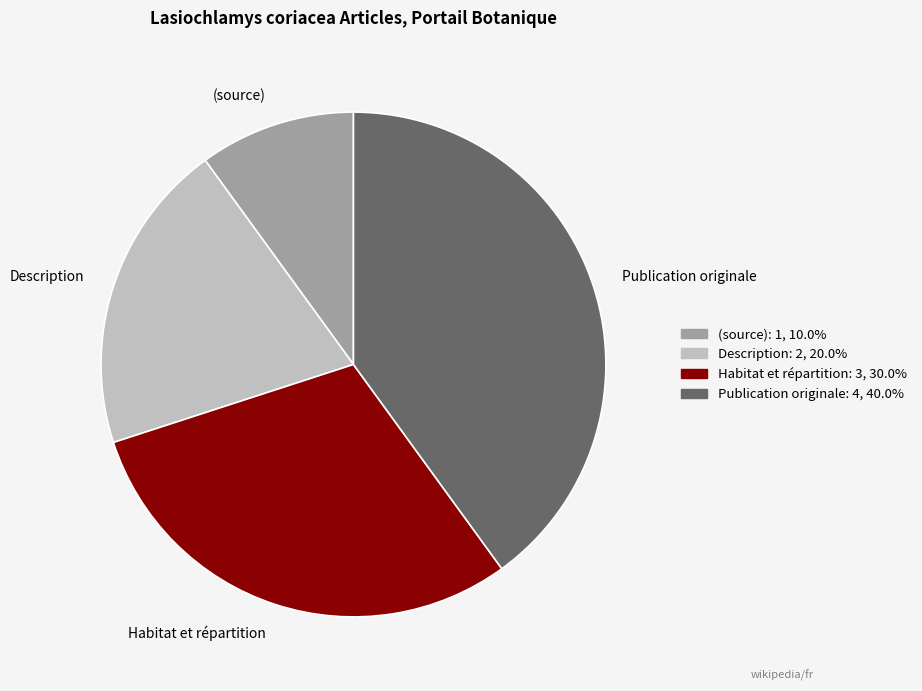

Does Publication originale represent more than half of the total?

No